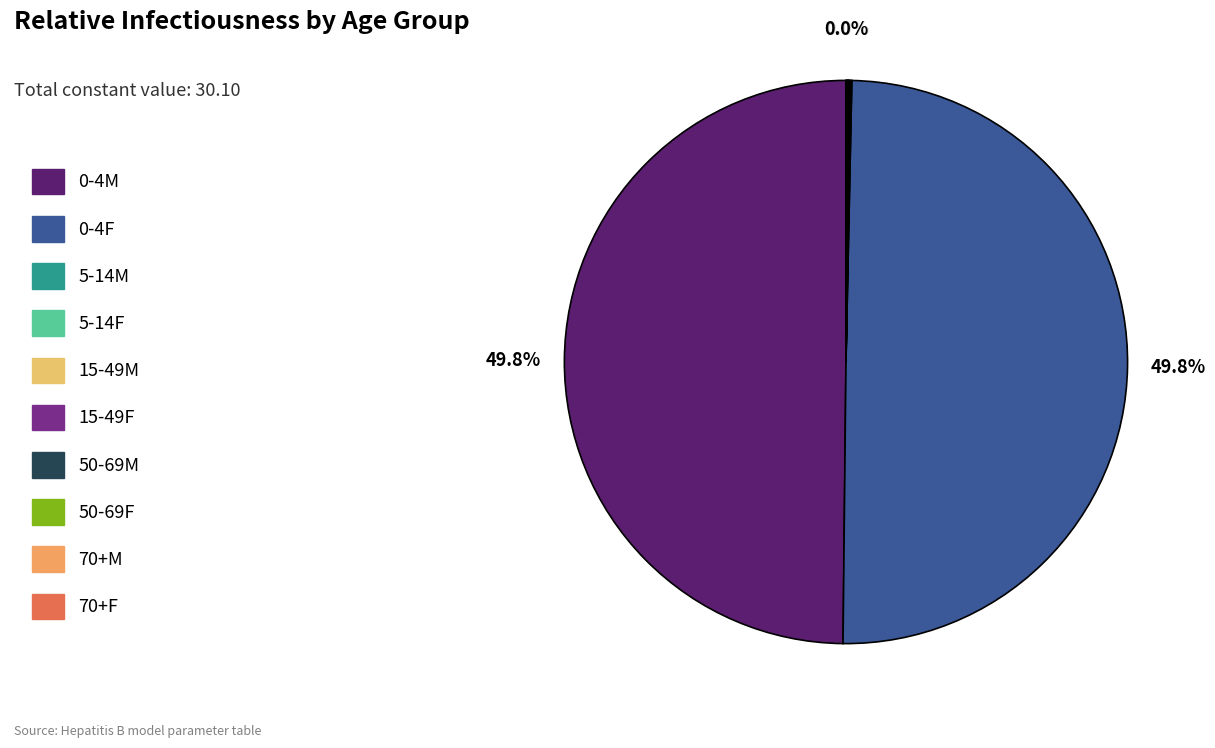

True or false: 50-69F accounts for 0% of the total.

True